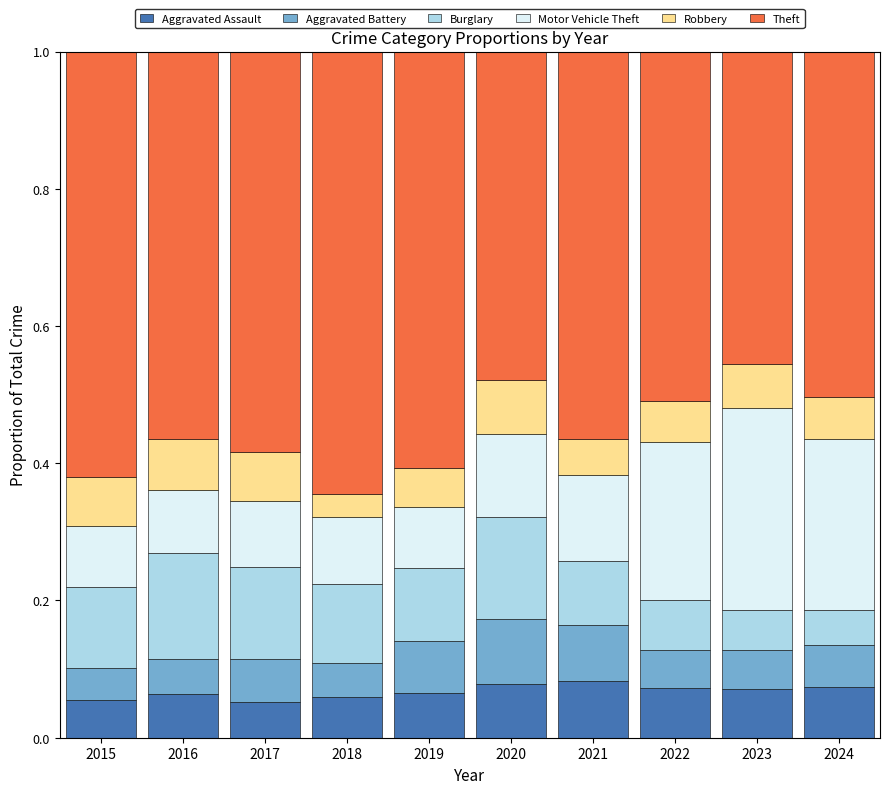

True or false: Aggravated Assault has a value of 0.0 at 2022.

False